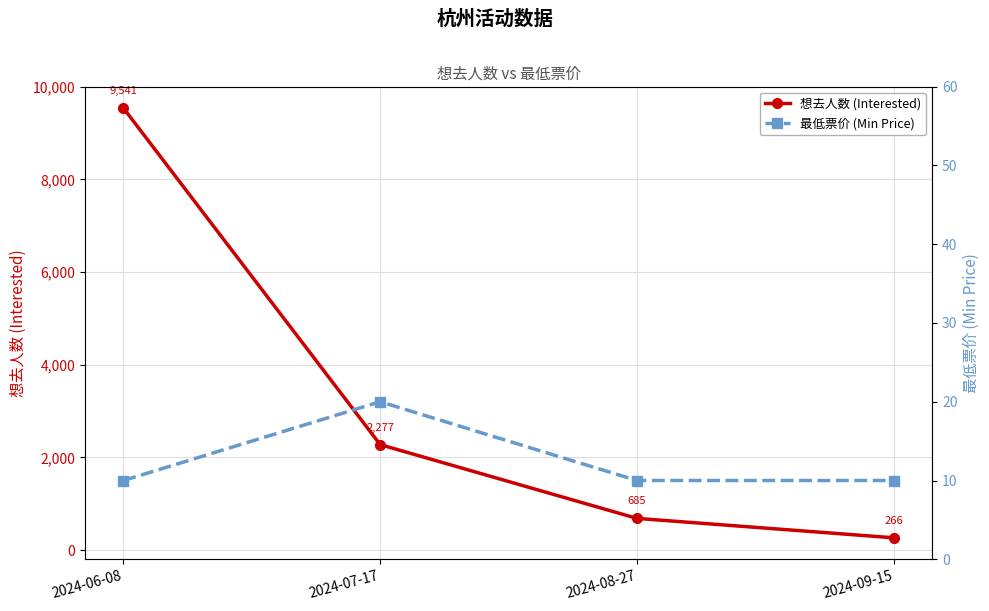

Count the 最低票价 (Min Price) values in the range 10 to 20.

4